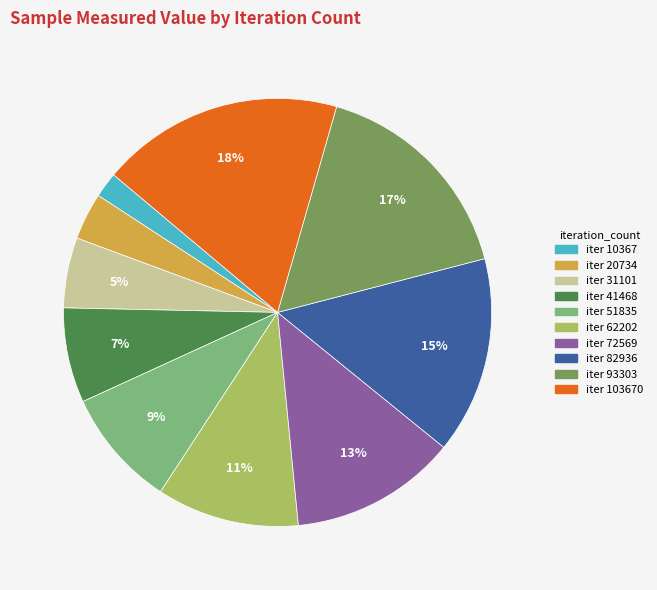

To the nearest percent, what is the difference between the largest and smallest slice percentages?

16%